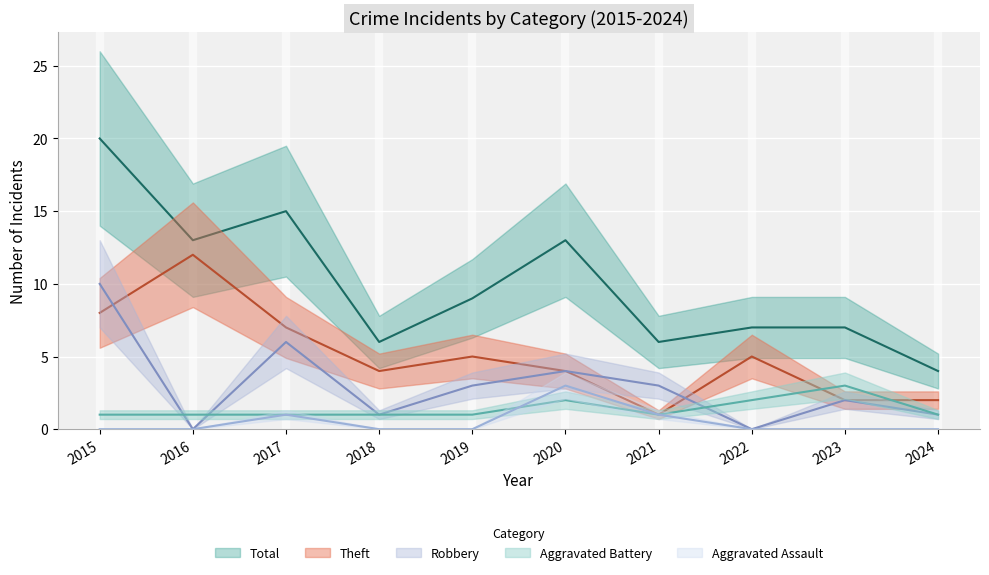

How many positive values does the Aggravated Assault series have?

3